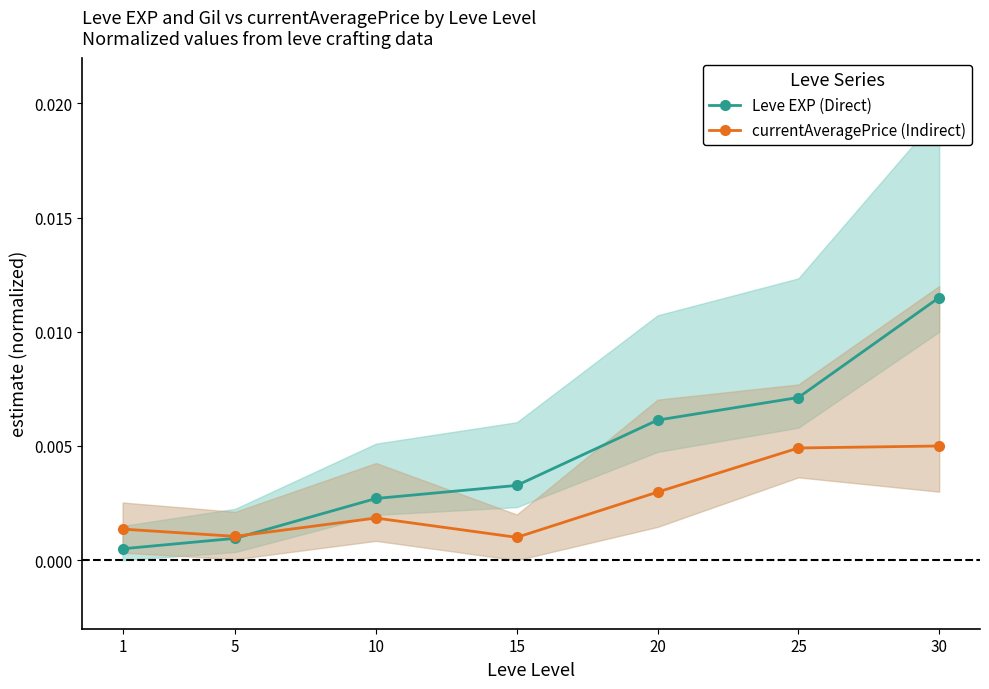

What are all the series names shown in the legend?

Leve EXP (Direct), currentAveragePrice (Indirect)